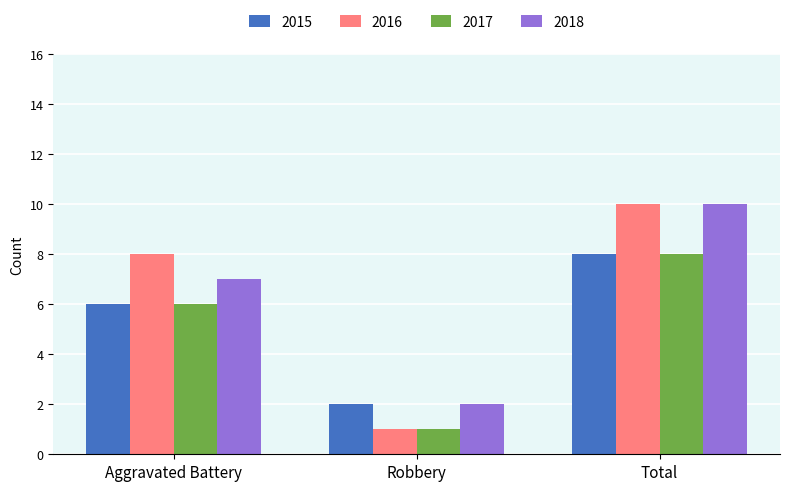

The 2016 series shows 8 at Aggravated Battery. True or false?

True